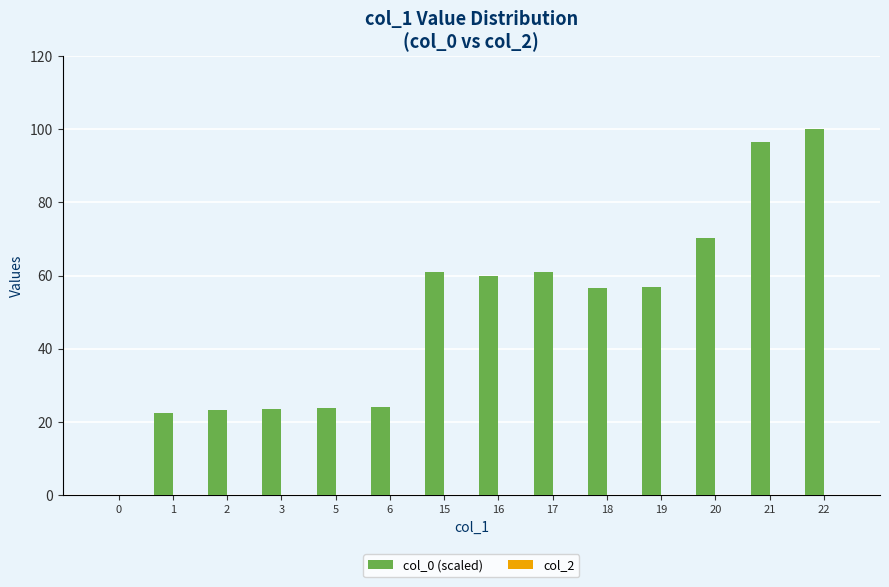

Are the bars horizontal?

No